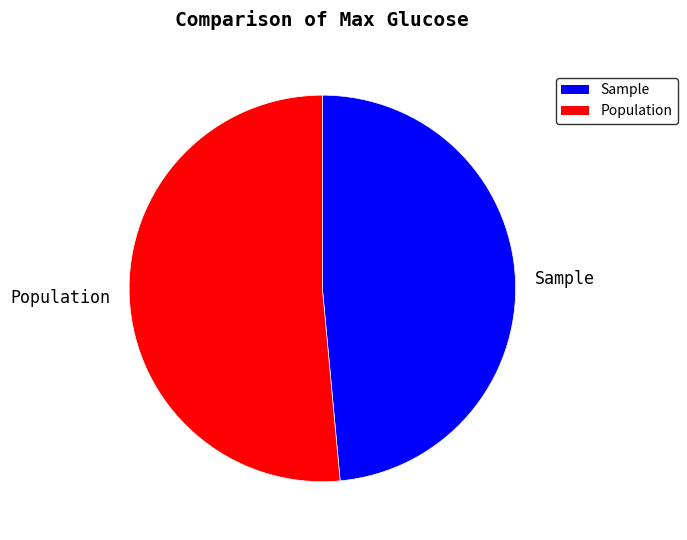

What is the smallest slice in the pie chart?

Sample